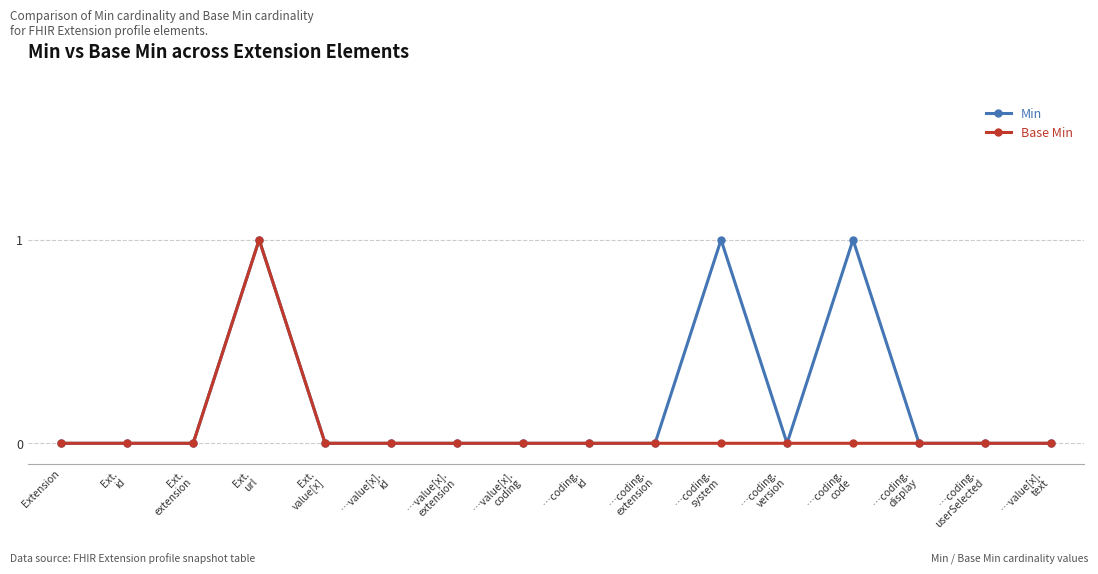

What is the label of the 2nd point from the right?

…coding.
userSelected